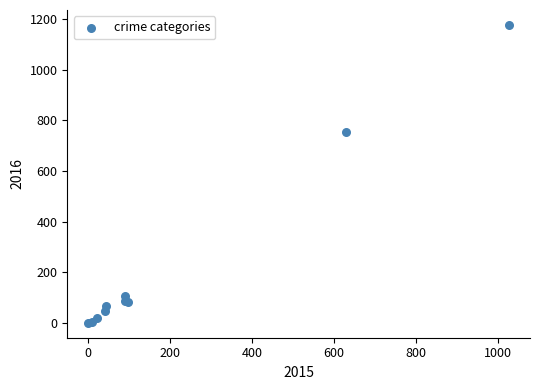

What Y value in the scatter plot is closest to 588?

755